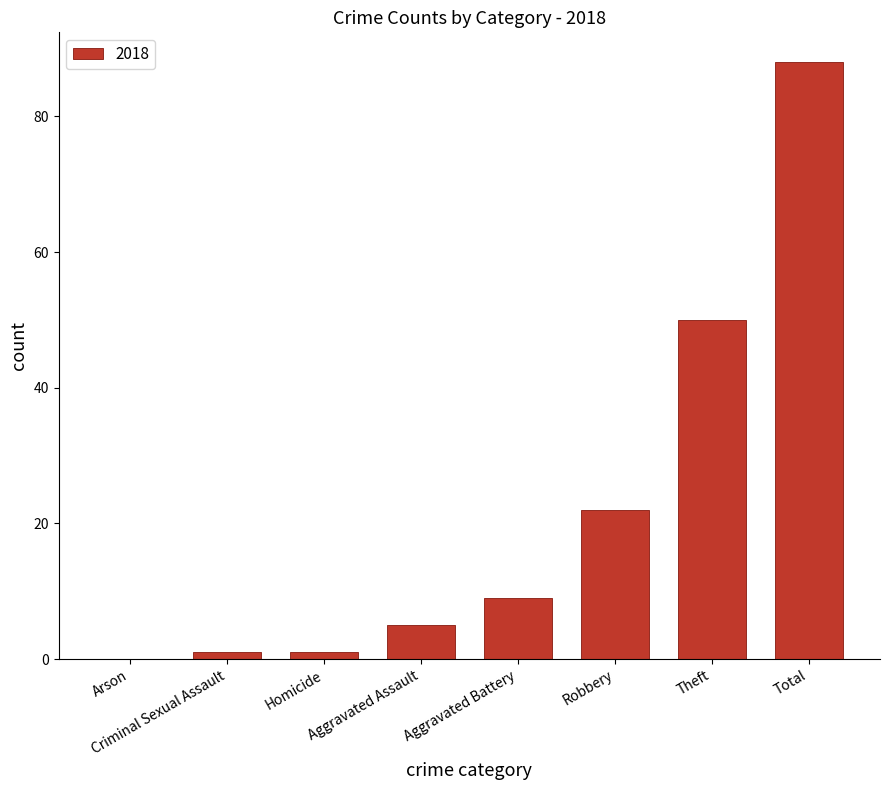

What is the change in value from Robbery to Total?

+66